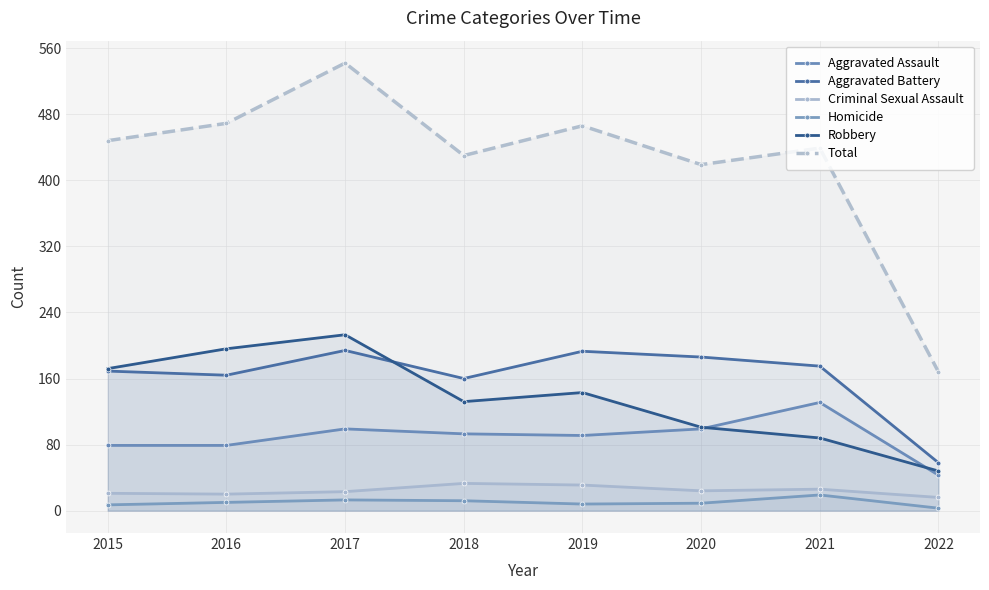

At how many categories does at least one series exceed 74?

8